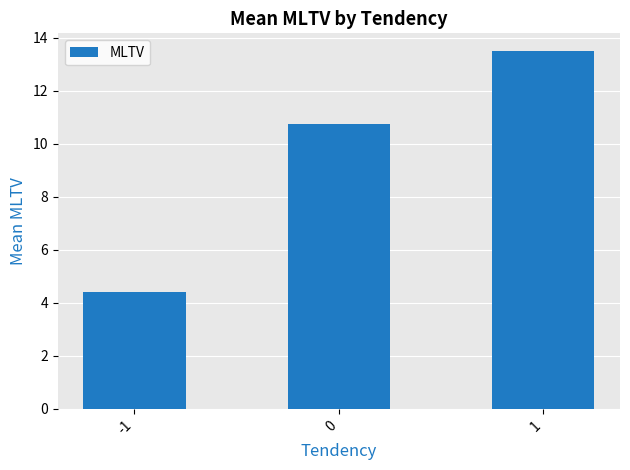

How many bars are there in total?

3